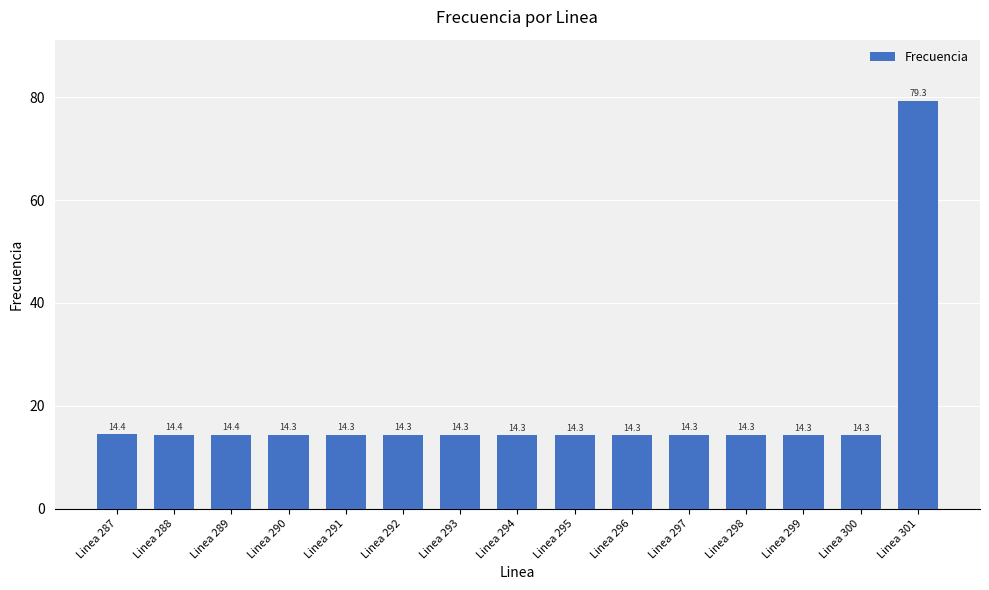

At which category does the chart reach its peak across all series?

Linea 301